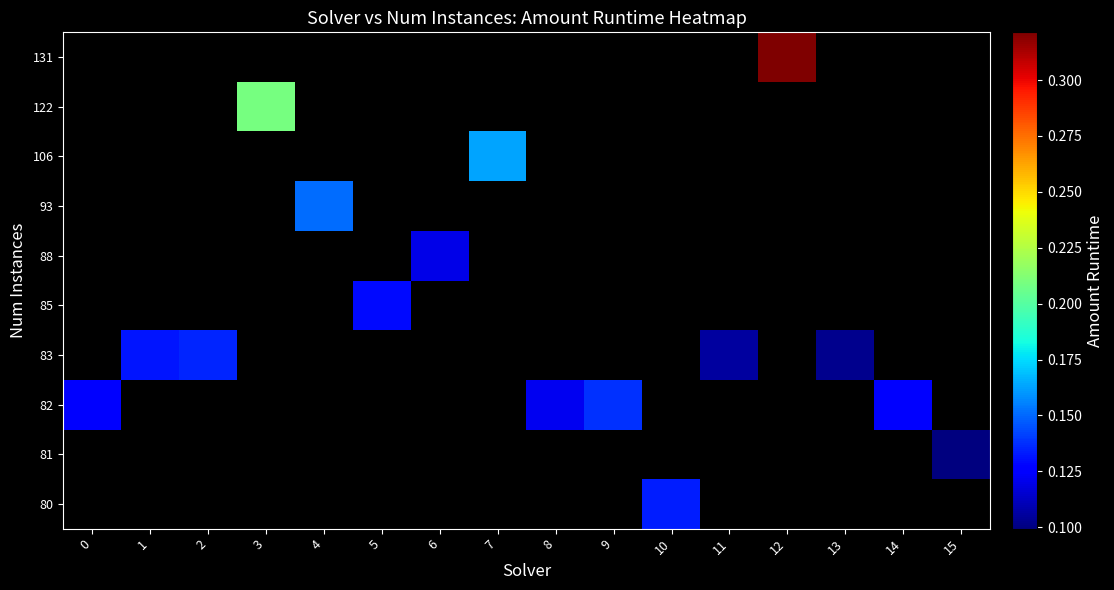

Is the value of 83 at 15 greater than the value of 82 at 0?

No